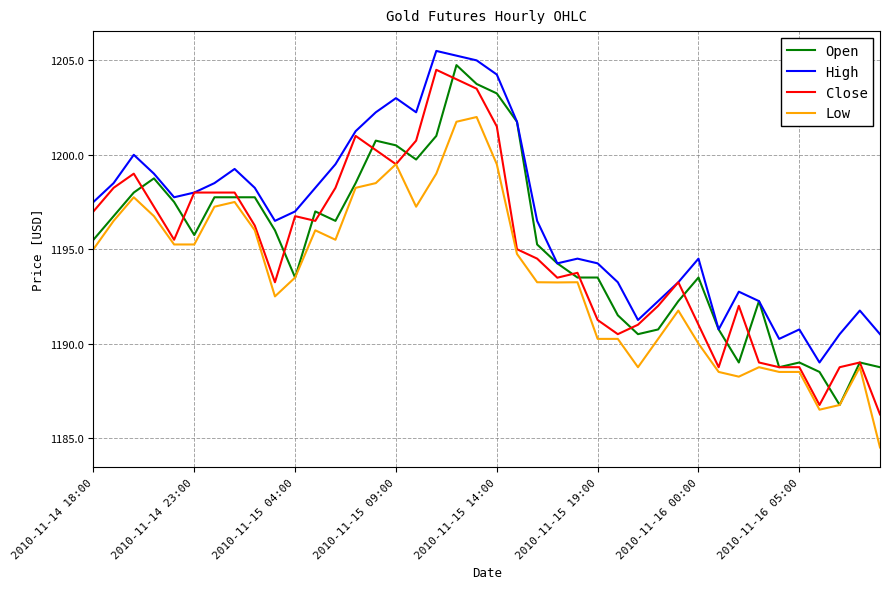

What is the maximum value for Close?

1204.5